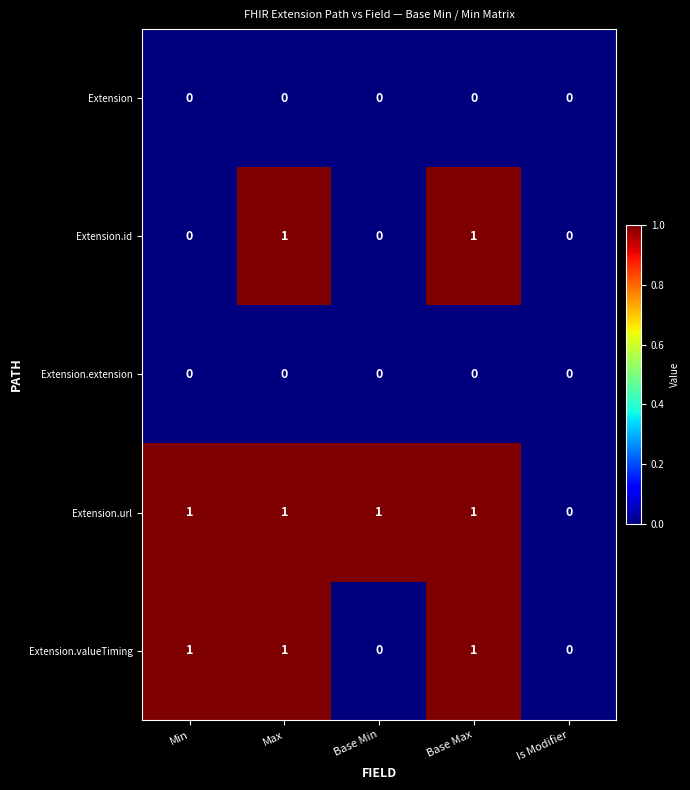

Count the Extension.valueTiming values in the range 0 to 1.

5